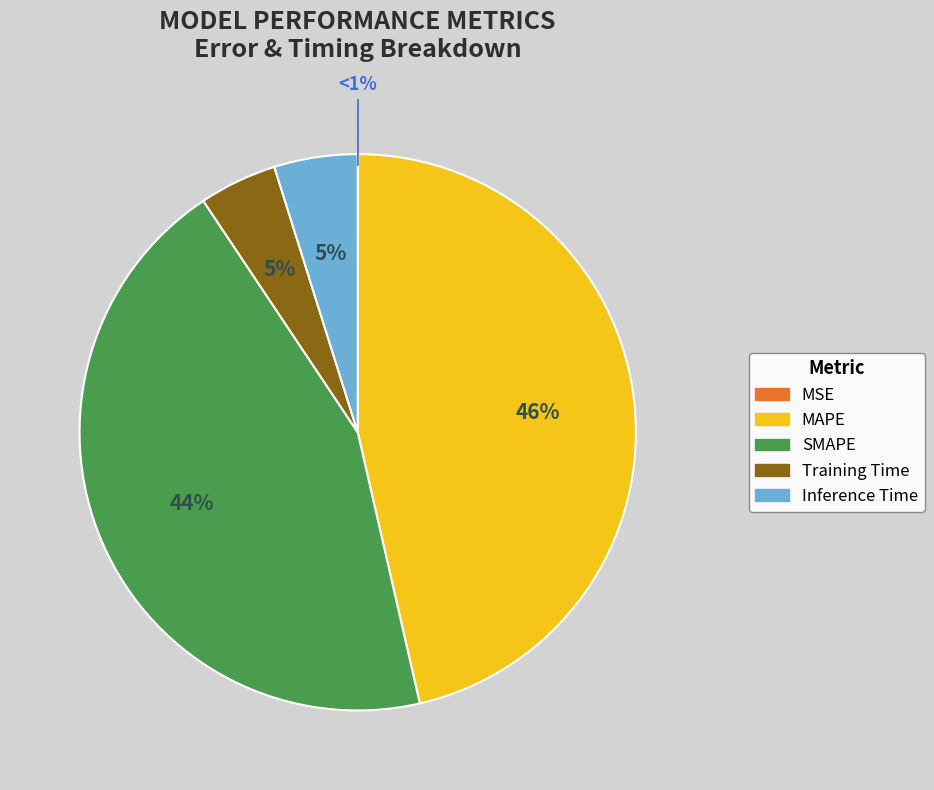

What percentage is NOT represented by SMAPE?

55.8%